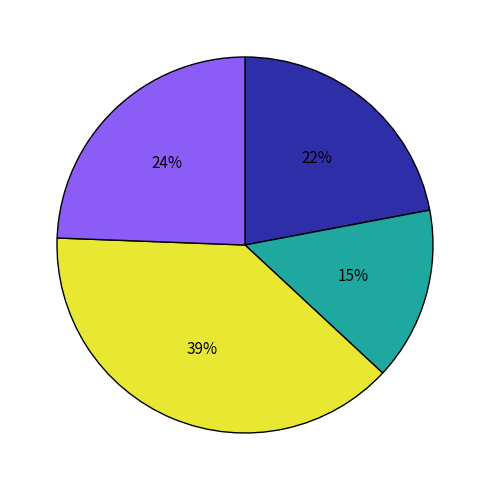

To the nearest percent, what is the average slice percentage?

25%